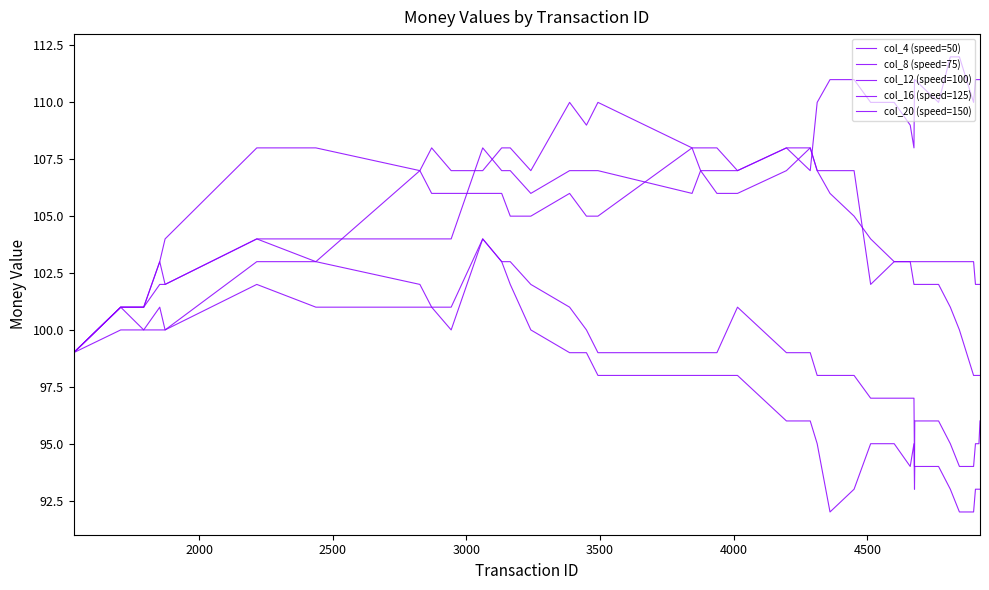

How many lines are shown in the chart?

5